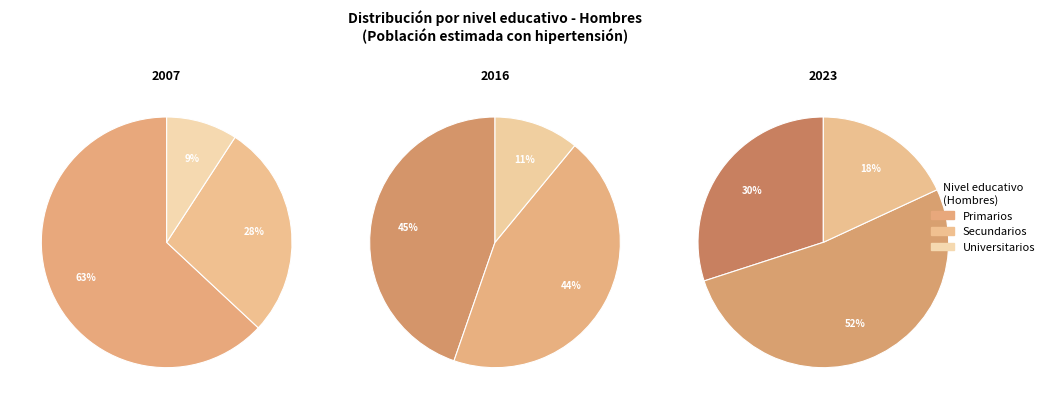

To the nearest percent, what is the combined percentage of Universitarios and Primarios?

72%